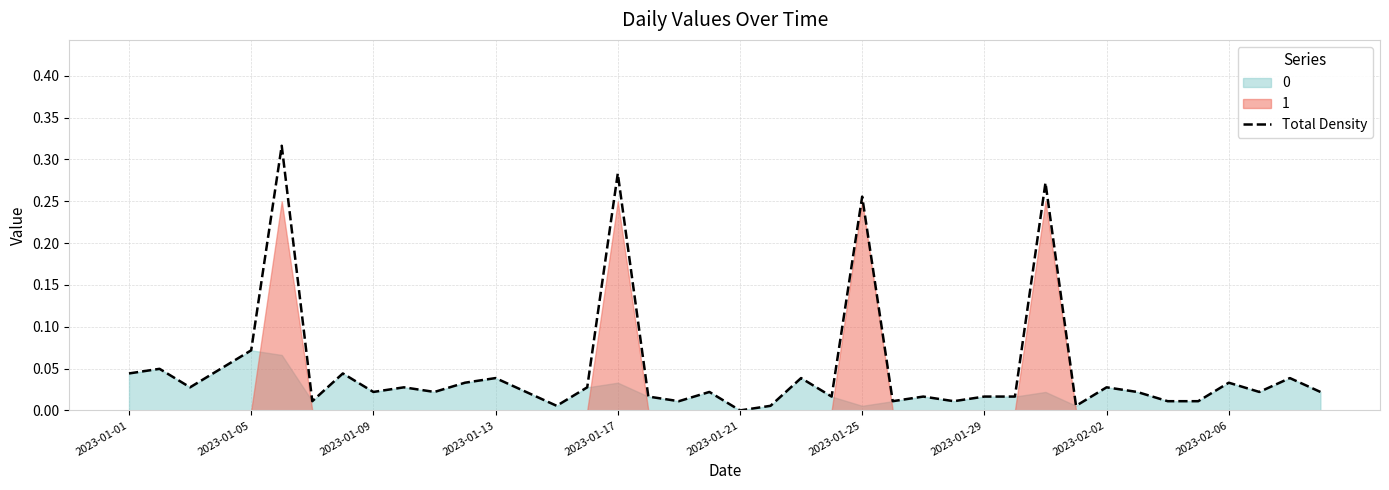

Does the chart have visible grid lines?

Yes